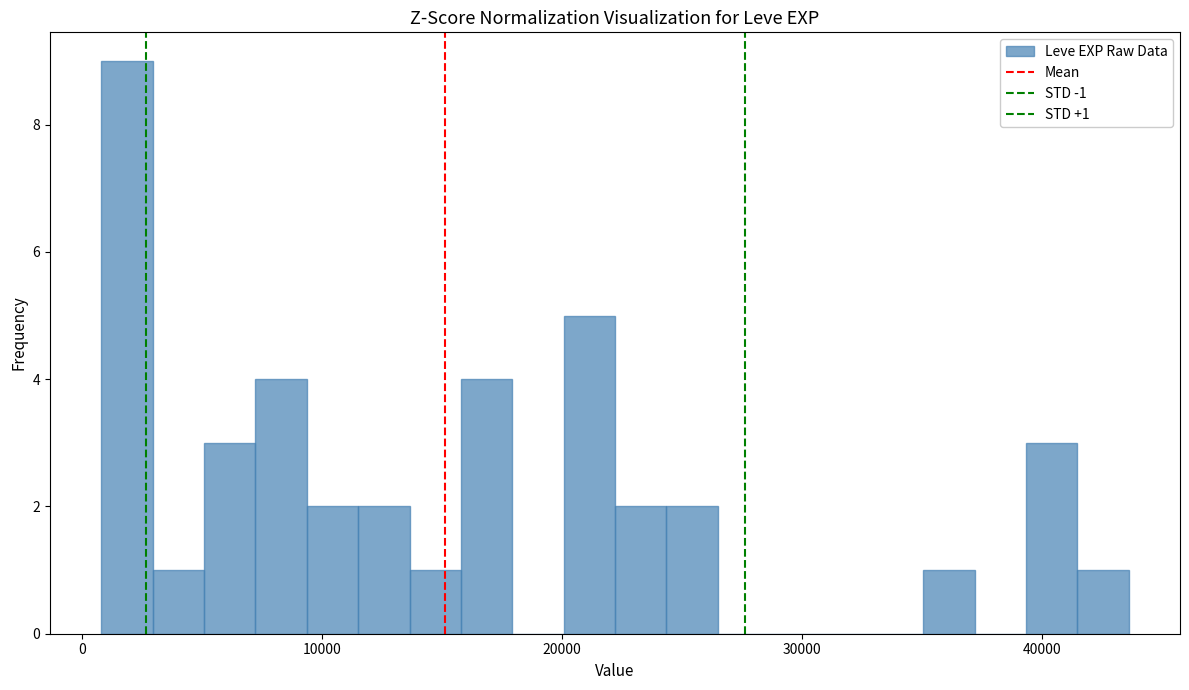

Around what value on the x-axis is the tallest bar? Give the approximate position of its centre, as read against the axis.

2000